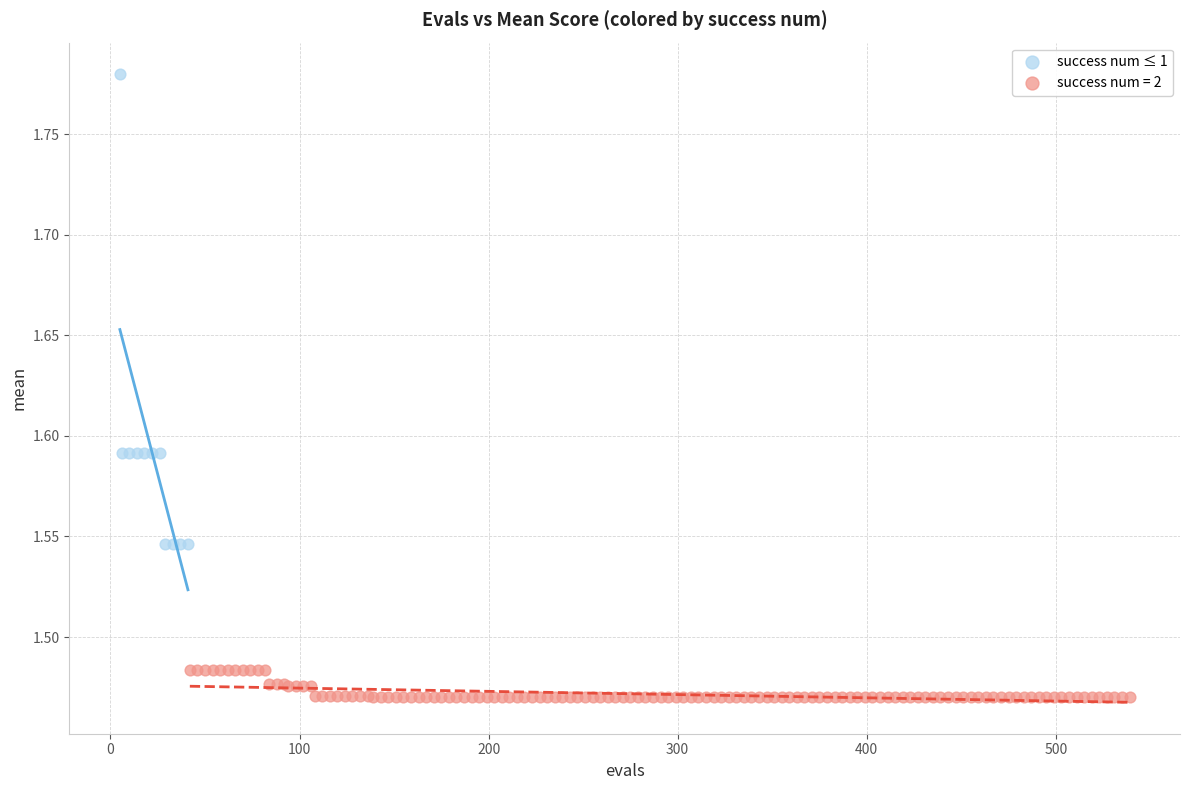

Which series has the largest Y range (max minus min)?

success num ≤ 1